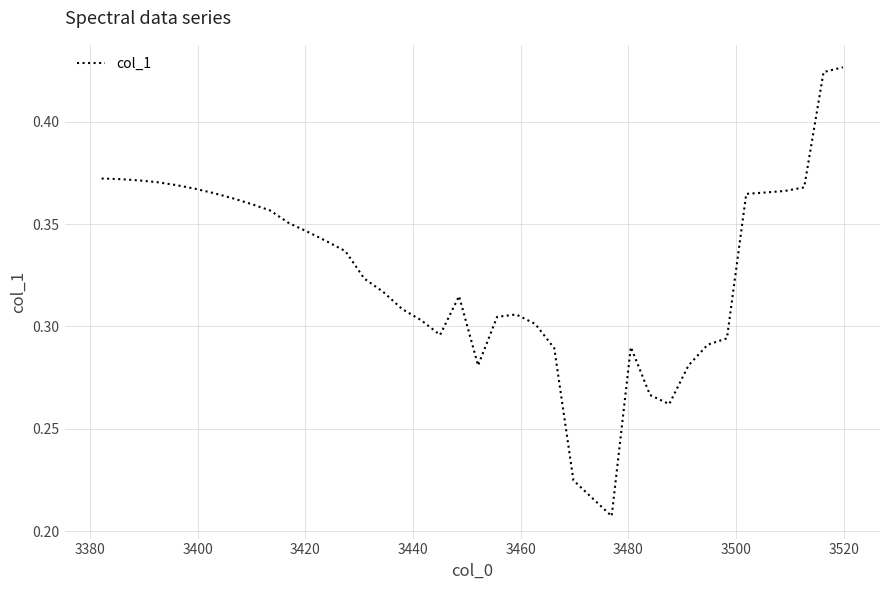

How many lines are shown in the chart?

1